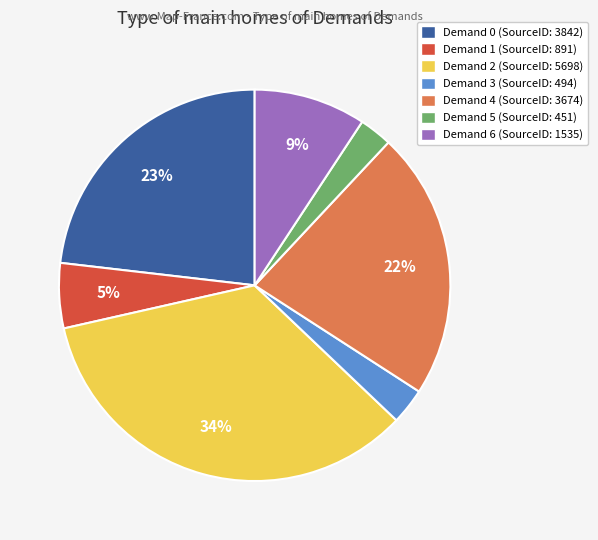

True or false: Demand 1 (SourceID: 891) accounts for 5% of the total.

True